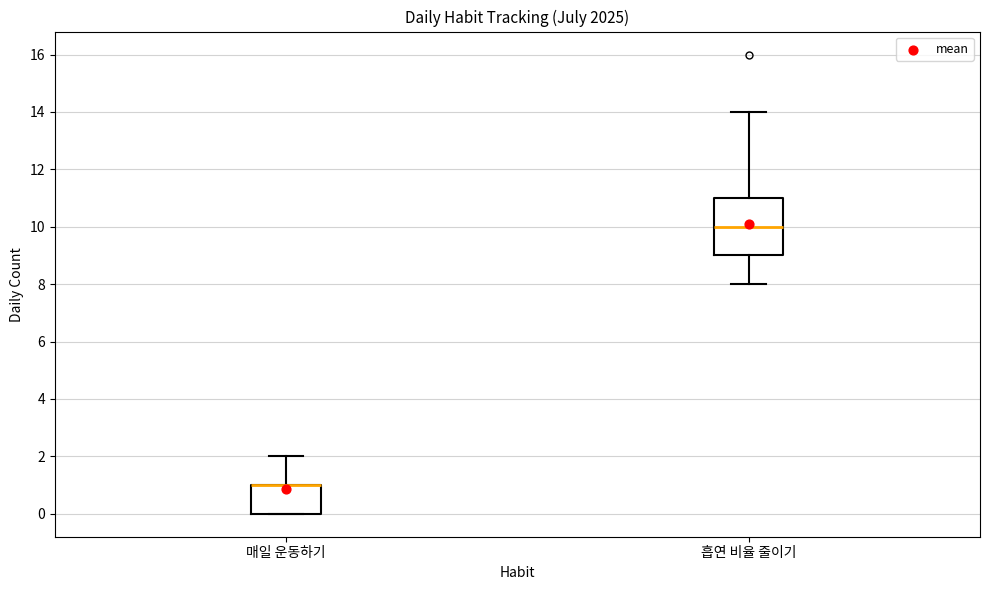

Where is the upper edge of the box for 매일 운동하기 on the y-axis? The values are not printed on the chart, so give them approximately, as read against the axis.

1